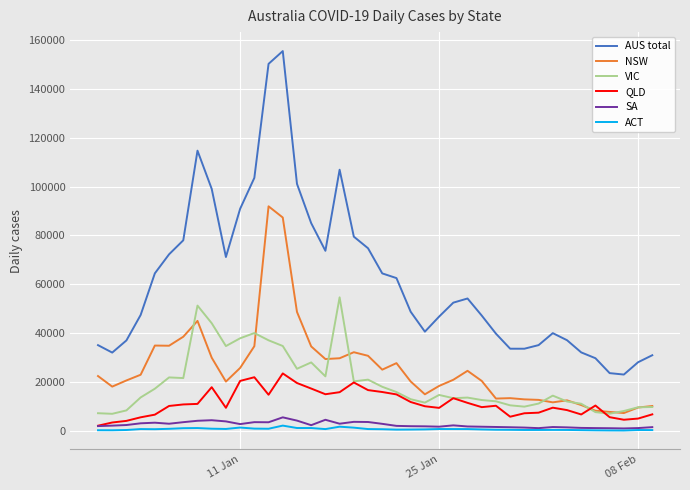

Does the chart have visible grid lines?

Yes